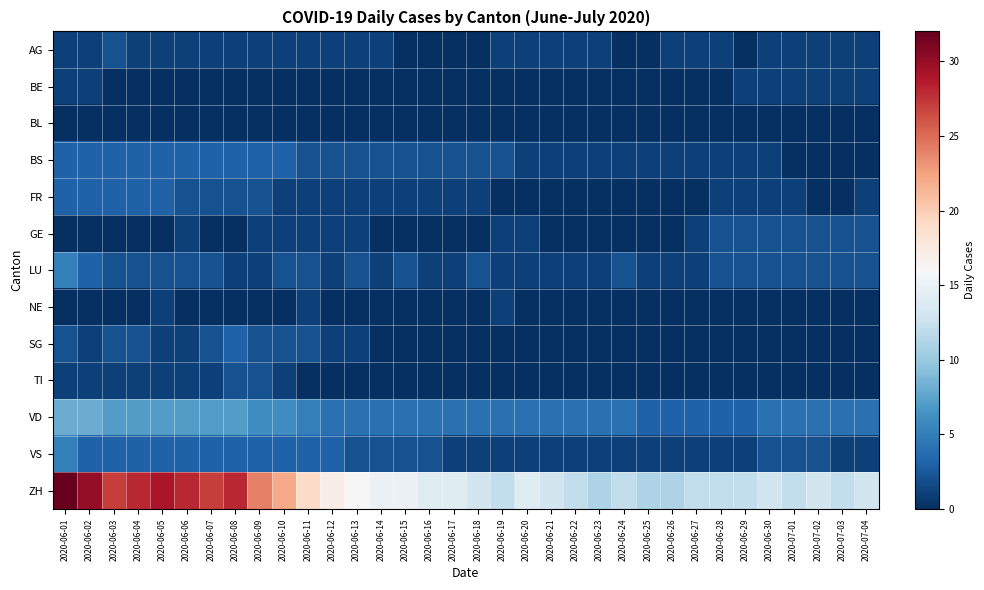

Reading right to left, list all the values displayed in this chart.

AG: 2020-07-04=1	2020-07-03=1	2020-07-02=1	2020-07-01=1	2020-06-30=1	2020-06-29=0	2020-06-28=1	2020-06-27=1	2020-06-26=1	2020-06-25=0	2020-06-24=0	2020-06-23=1	2020-06-22=1	2020-06-21=1	2020-06-20=1	2020-06-19=1	2020-06-18=0	2020-06-17=0	2020-06-16=0	2020-06-15=0	2020-06-14=1	2020-06-13=1	2020-06-12=1	2020-06-11=1	2020-06-10=1	2020-06-09=1	2020-06-08=1	2020-06-07=1	2020-06-06=1	2020-06-05=1	2020-06-04=1	2020-06-03=2	2020-06-02=1	2020-06-01=1
BE: 2020-07-04=1	2020-07-03=1	2020-07-02=1	2020-07-01=1	2020-06-30=1	2020-06-29=1	2020-06-28=0	2020-06-27=0	2020-06-26=0	2020-06-25=0	2020-06-24=0	2020-06-23=0	2020-06-22=0	2020-06-21=0	2020-06-20=0	2020-06-19=0	2020-06-18=0	2020-06-17=0	2020-06-16=0	2020-06-15=0	2020-06-14=0	2020-06-13=0	2020-06-12=0	2020-06-11=0	2020-06-10=0	2020-06-09=0	2020-06-08=0	2020-06-07=0	2020-06-06=0	2020-06-05=0	2020-06-04=0	2020-06-03=0	2020-06-02=1	2020-06-01=1
BL: 2020-07-04=0	2020-07-03=0	2020-07-02=0	2020-07-01=0	2020-06-30=0	2020-06-29=0	2020-06-28=0	2020-06-27=0	2020-06-26=0	2020-06-25=0	2020-06-24=0	2020-06-23=0	2020-06-22=0	2020-06-21=0	2020-06-20=0	2020-06-19=0	2020-06-18=0	2020-06-17=0	2020-06-16=0	2020-06-15=0	2020-06-14=0	2020-06-13=0	2020-06-12=0	2020-06-11=0	2020-06-10=0	2020-06-09=0	2020-06-08=0	2020-06-07=0	2020-06-06=0	2020-06-05=0	2020-06-04=0	2020-06-03=0	2020-06-02=0	2020-06-01=0
BS: 2020-07-04=0	2020-07-03=0	2020-07-02=0	2020-07-01=0	2020-06-30=1	2020-06-29=1	2020-06-28=1	2020-06-27=1	2020-06-26=1	2020-06-25=1	2020-06-24=1	2020-06-23=1	2020-06-22=1	2020-06-21=1	2020-06-20=1	2020-06-19=2	2020-06-18=2	2020-06-17=2	2020-06-16=2	2020-06-15=2	2020-06-14=2	2020-06-13=2	2020-06-12=2	2020-06-11=2	2020-06-10=3	2020-06-09=3	2020-06-08=3	2020-06-07=3	2020-06-06=3	2020-06-05=3	2020-06-04=3	2020-06-03=3	2020-06-02=3	2020-06-01=3
FR: 2020-07-04=1	2020-07-03=0	2020-07-02=0	2020-07-01=1	2020-06-30=1	2020-06-29=1	2020-06-28=1	2020-06-27=0	2020-06-26=0	2020-06-25=0	2020-06-24=0	2020-06-23=0	2020-06-22=0	2020-06-21=0	2020-06-20=0	2020-06-19=0	2020-06-18=1	2020-06-17=1	2020-06-16=1	2020-06-15=1	2020-06-14=1	2020-06-13=1	2020-06-12=1	2020-06-11=1	2020-06-10=1	2020-06-09=2	2020-06-08=2	2020-06-07=2	2020-06-06=2	2020-06-05=3	2020-06-04=3	2020-06-03=3	2020-06-02=3	2020-06-01=3
GE: 2020-07-04=2	2020-07-03=2	2020-07-02=2	2020-07-01=2	2020-06-30=2	2020-06-29=2	2020-06-28=2	2020-06-27=1	2020-06-26=0	2020-06-25=0	2020-06-24=0	2020-06-23=0	2020-06-22=0	2020-06-21=0	2020-06-20=1	2020-06-19=1	2020-06-18=0	2020-06-17=0	2020-06-16=0	2020-06-15=0	2020-06-14=0	2020-06-13=1	2020-06-12=1	2020-06-11=1	2020-06-10=1	2020-06-09=1	2020-06-08=0	2020-06-07=0	2020-06-06=1	2020-06-05=0	2020-06-04=0	2020-06-03=0	2020-06-02=0	2020-06-01=0
LU: 2020-07-04=2	2020-07-03=2	2020-07-02=2	2020-07-01=2	2020-06-30=2	2020-06-29=2	2020-06-28=2	2020-06-27=1	2020-06-26=1	2020-06-25=1	2020-06-24=2	2020-06-23=1	2020-06-22=1	2020-06-21=1	2020-06-20=1	2020-06-19=1	2020-06-18=2	2020-06-17=1	2020-06-16=1	2020-06-15=2	2020-06-14=1	2020-06-13=2	2020-06-12=1	2020-06-11=2	2020-06-10=2	2020-06-09=1	2020-06-08=1	2020-06-07=2	2020-06-06=2	2020-06-05=2	2020-06-04=2	2020-06-03=2	2020-06-02=3	2020-06-01=5
NE: 2020-07-04=0	2020-07-03=0	2020-07-02=0	2020-07-01=0	2020-06-30=0	2020-06-29=0	2020-06-28=0	2020-06-27=0	2020-06-26=0	2020-06-25=0	2020-06-24=0	2020-06-23=0	2020-06-22=0	2020-06-21=0	2020-06-20=0	2020-06-19=1	2020-06-18=0	2020-06-17=0	2020-06-16=0	2020-06-15=0	2020-06-14=0	2020-06-13=0	2020-06-12=0	2020-06-11=1	2020-06-10=0	2020-06-09=0	2020-06-08=0	2020-06-07=0	2020-06-06=0	2020-06-05=1	2020-06-04=0	2020-06-03=0	2020-06-02=0	2020-06-01=0
SG: 2020-07-04=0	2020-07-03=0	2020-07-02=0	2020-07-01=0	2020-06-30=0	2020-06-29=0	2020-06-28=0	2020-06-27=0	2020-06-26=0	2020-06-25=0	2020-06-24=0	2020-06-23=0	2020-06-22=0	2020-06-21=0	2020-06-20=0	2020-06-19=0	2020-06-18=0	2020-06-17=0	2020-06-16=0	2020-06-15=0	2020-06-14=0	2020-06-13=1	2020-06-12=1	2020-06-11=2	2020-06-10=2	2020-06-09=2	2020-06-08=3	2020-06-07=2	2020-06-06=1	2020-06-05=1	2020-06-04=2	2020-06-03=2	2020-06-02=1	2020-06-01=2
TI: 2020-07-04=0	2020-07-03=0	2020-07-02=0	2020-07-01=0	2020-06-30=0	2020-06-29=0	2020-06-28=0	2020-06-27=0	2020-06-26=0	2020-06-25=0	2020-06-24=0	2020-06-23=0	2020-06-22=0	2020-06-21=0	2020-06-20=0	2020-06-19=0	2020-06-18=0	2020-06-17=0	2020-06-16=0	2020-06-15=0	2020-06-14=0	2020-06-13=0	2020-06-12=0	2020-06-11=0	2020-06-10=1	2020-06-09=2	2020-06-08=2	2020-06-07=1	2020-06-06=1	2020-06-05=1	2020-06-04=1	2020-06-03=1	2020-06-02=1	2020-06-01=1
VD: 2020-07-04=4	2020-07-03=4	2020-07-02=4	2020-07-01=4	2020-06-30=4	2020-06-29=3	2020-06-28=3	2020-06-27=3	2020-06-26=3	2020-06-25=3	2020-06-24=4	2020-06-23=4	2020-06-22=4	2020-06-21=4	2020-06-20=4	2020-06-19=4	2020-06-18=4	2020-06-17=4	2020-06-16=4	2020-06-15=4	2020-06-14=4	2020-06-13=4	2020-06-12=4	2020-06-11=5	2020-06-10=6	2020-06-09=6	2020-06-08=7	2020-06-07=7	2020-06-06=7	2020-06-05=7	2020-06-04=7	2020-06-03=7	2020-06-02=8	2020-06-01=8
VS: 2020-07-04=1	2020-07-03=1	2020-07-02=2	2020-07-01=2	2020-06-30=2	2020-06-29=1	2020-06-28=1	2020-06-27=1	2020-06-26=1	2020-06-25=1	2020-06-24=1	2020-06-23=1	2020-06-22=1	2020-06-21=1	2020-06-20=1	2020-06-19=1	2020-06-18=1	2020-06-17=1	2020-06-16=2	2020-06-15=2	2020-06-14=2	2020-06-13=2	2020-06-12=3	2020-06-11=3	2020-06-10=3	2020-06-09=3	2020-06-08=3	2020-06-07=3	2020-06-06=3	2020-06-05=3	2020-06-04=3	2020-06-03=3	2020-06-02=3	2020-06-01=5
ZH: 2020-07-04=13	2020-07-03=12	2020-07-02=13	2020-07-01=12	2020-06-30=13	2020-06-29=12	2020-06-28=12	2020-06-27=12	2020-06-26=11	2020-06-25=11	2020-06-24=12	2020-06-23=11	2020-06-22=12	2020-06-21=13	2020-06-20=14	2020-06-19=12	2020-06-18=13	2020-06-17=14	2020-06-16=14	2020-06-15=15	2020-06-14=15	2020-06-13=16	2020-06-12=17	2020-06-11=19	2020-06-10=22	2020-06-09=24	2020-06-08=28	2020-06-07=27	2020-06-06=28	2020-06-05=29	2020-06-04=28	2020-06-03=27	2020-06-02=30	2020-06-01=32